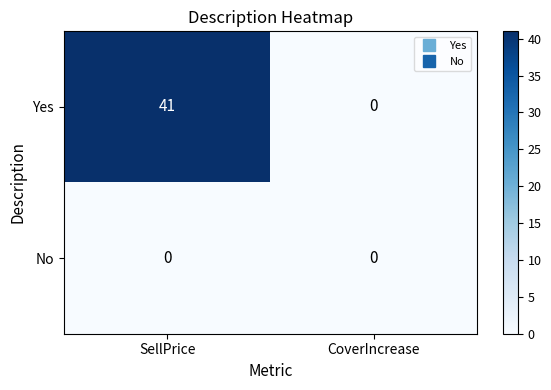

Is it true that No equals 0 at CoverIncrease?

True